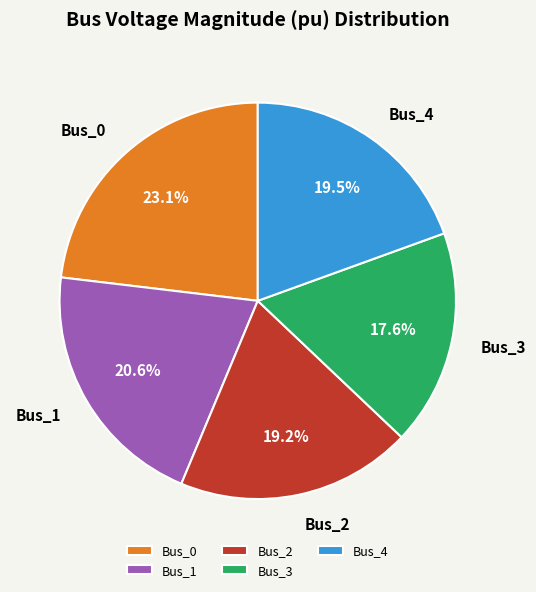

What portion of the pie excludes Bus_4?

80.5%